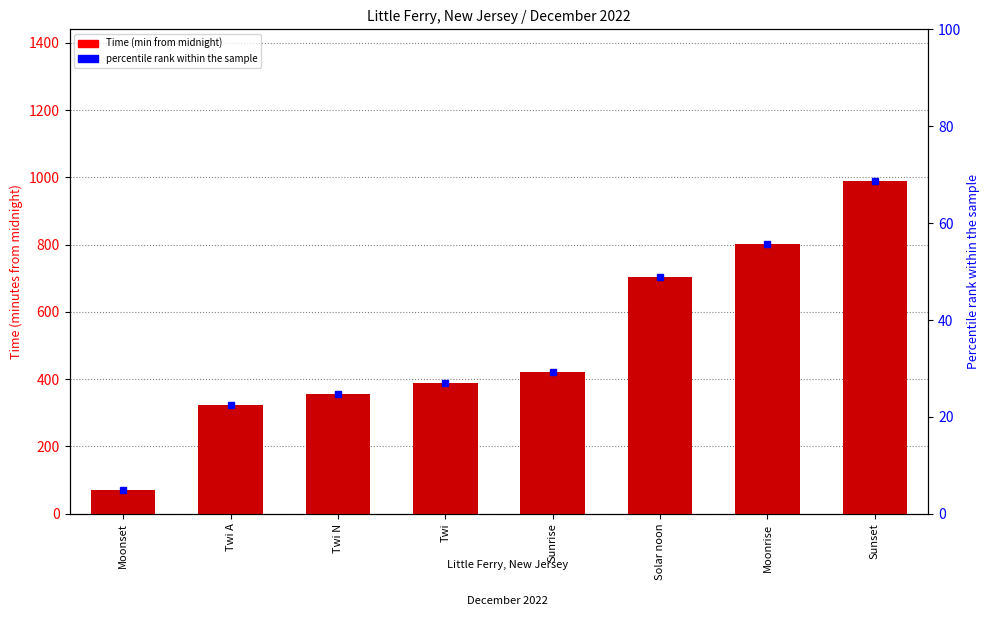

Between Sunrise and Twi, which is larger?

Sunrise